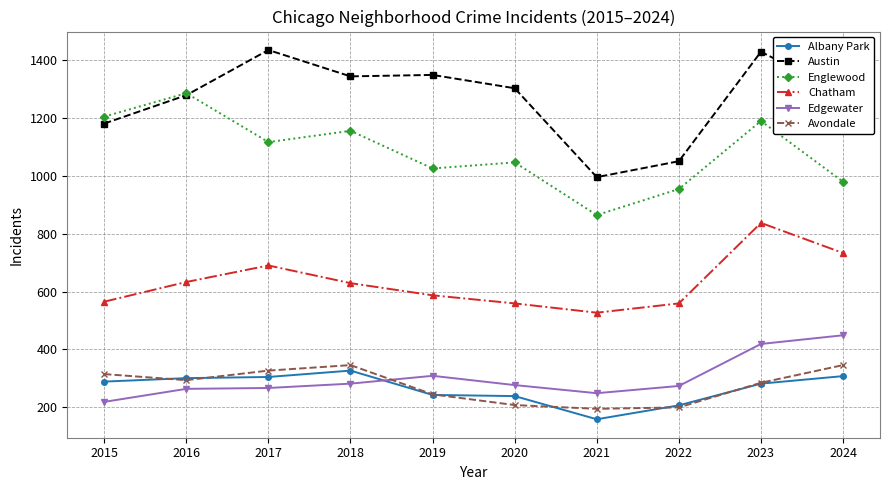

Count the number of data series in this chart.

6